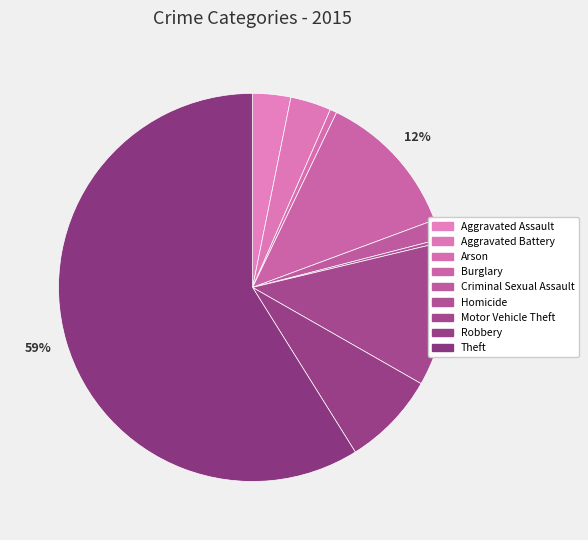

To the nearest percent, what is the difference between the Burglary and Robbery slice percentages?

4%